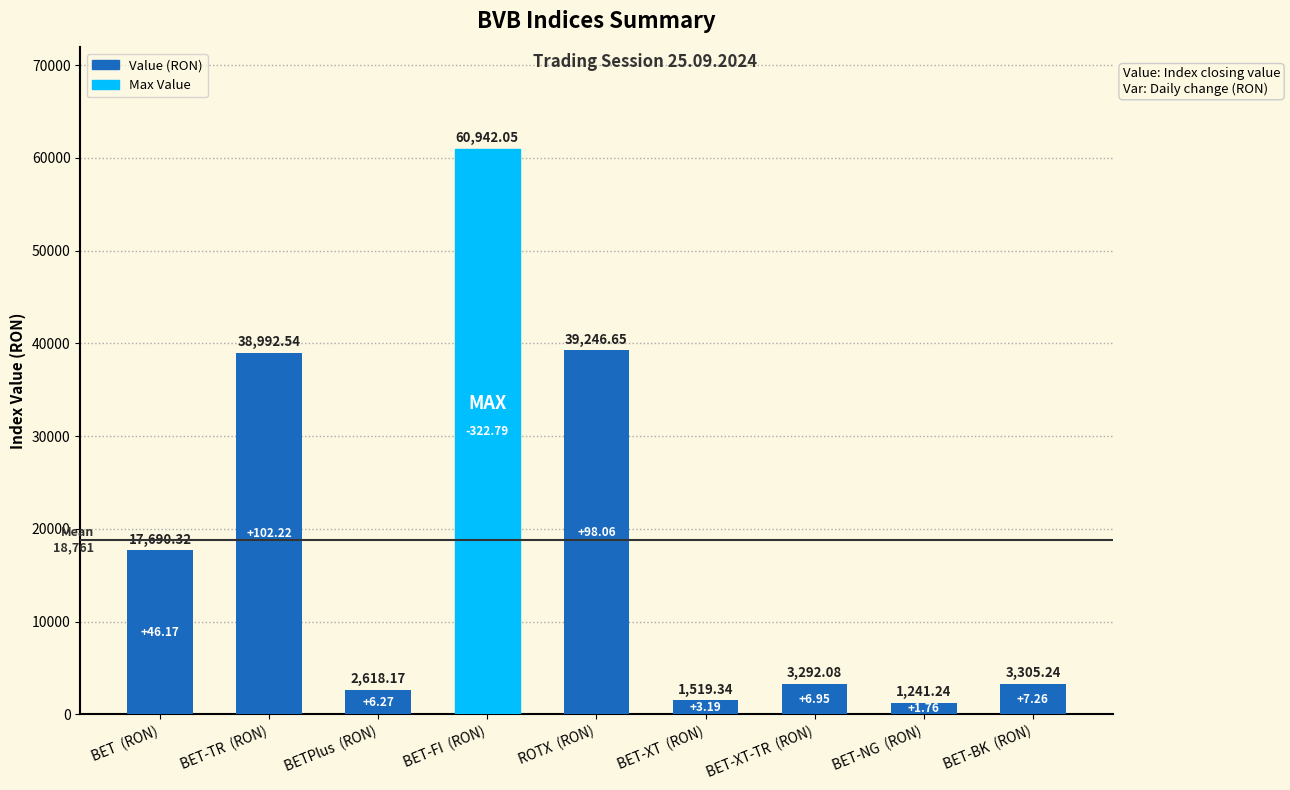

Read the value at BET-BK  (RON).

3305.2